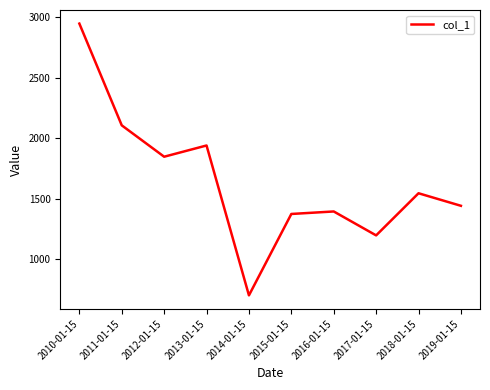

Reading right to left, list all the values displayed in this chart.

2019-01-15=1441.4	2018-01-15=1545.2	2017-01-15=1196.5	2016-01-15=1394.5	2015-01-15=1373.8	2014-01-15=700.1	2013-01-15=1940.6	2012-01-15=1847.7	2011-01-15=2107.3	2010-01-15=2949.6